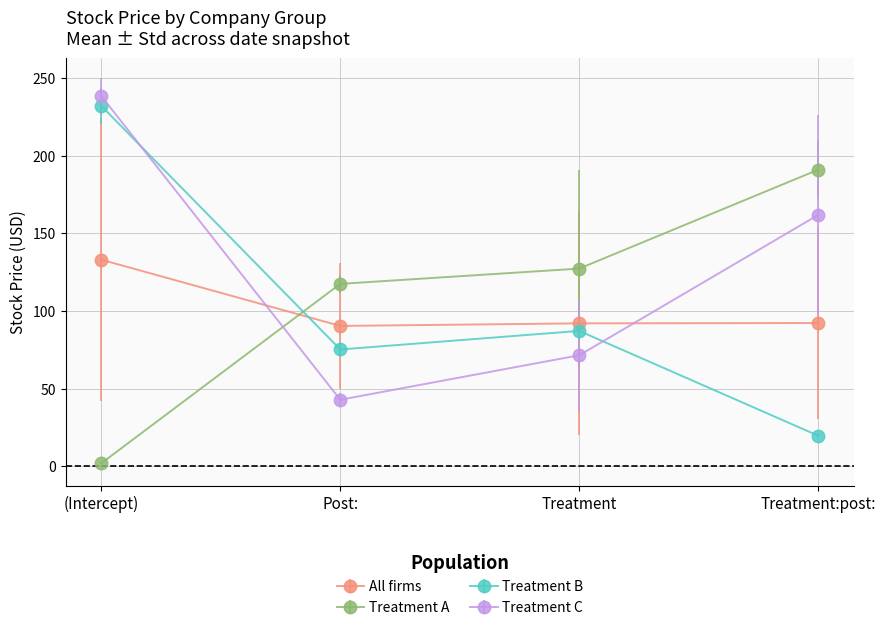

The Treatment B series shows 75.2 at Post:. True or false?

True